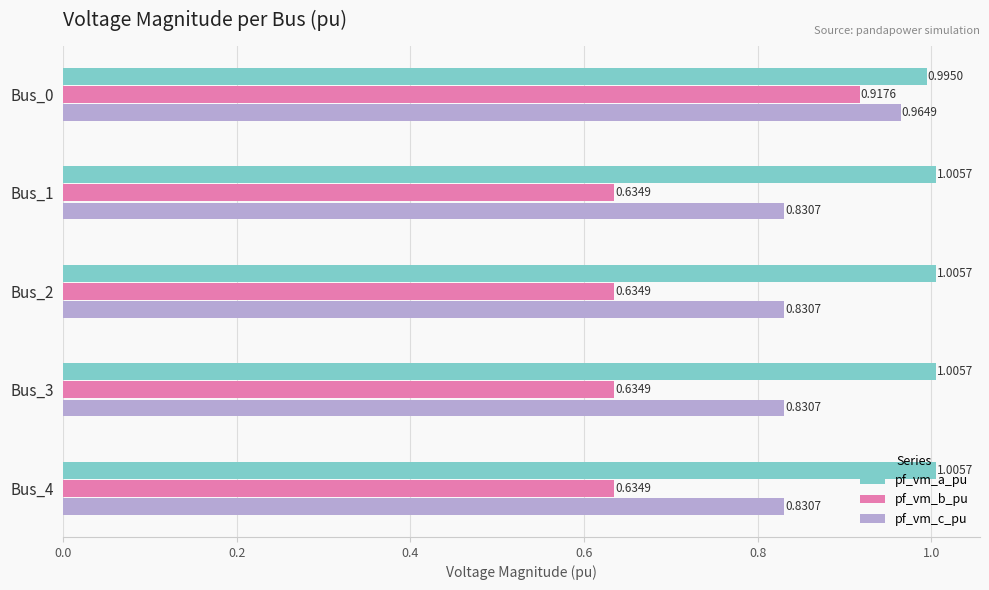

Count the number of data series in this chart.

3